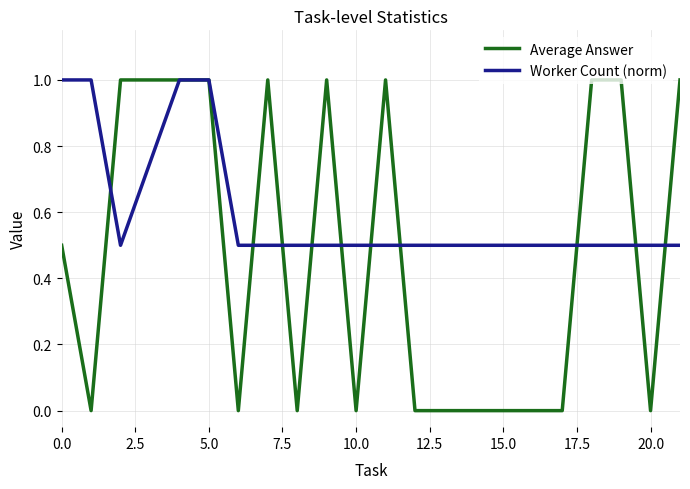

What is the maximum value shown in the chart?

1.0